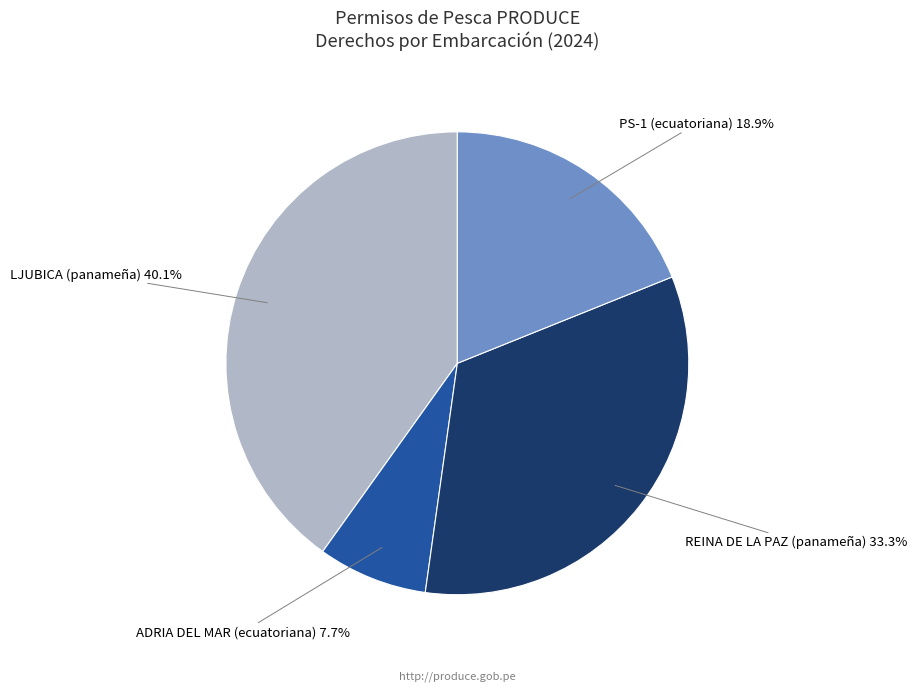

The PS-1 (ecuatoriana) slice represents 19% of the pie. True or false?

True